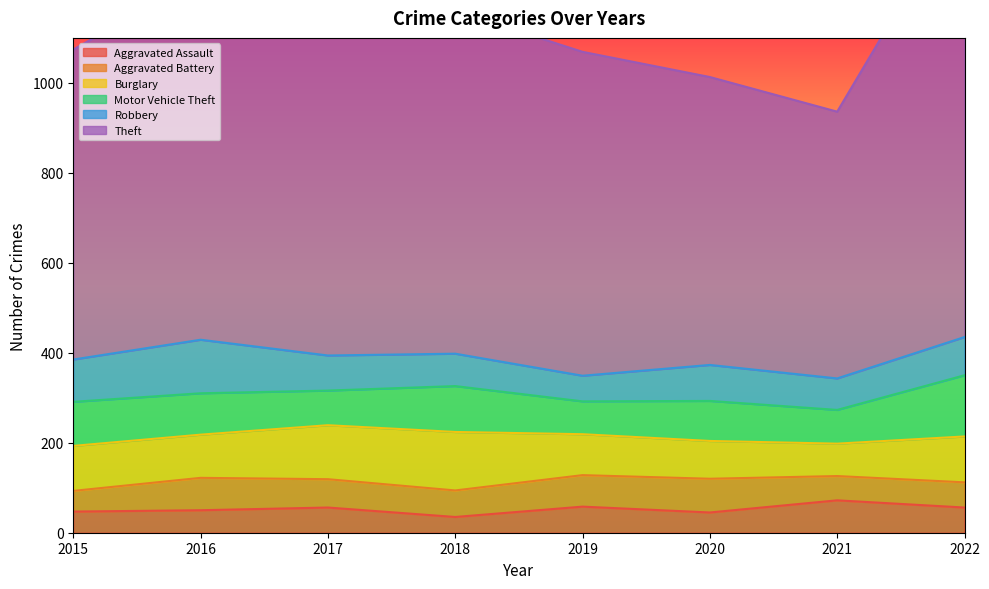

List the labels in order of Aggravated Assault value, smallest first.

2018, 2020, 2015, 2016, 2017, 2022, 2019, 2021